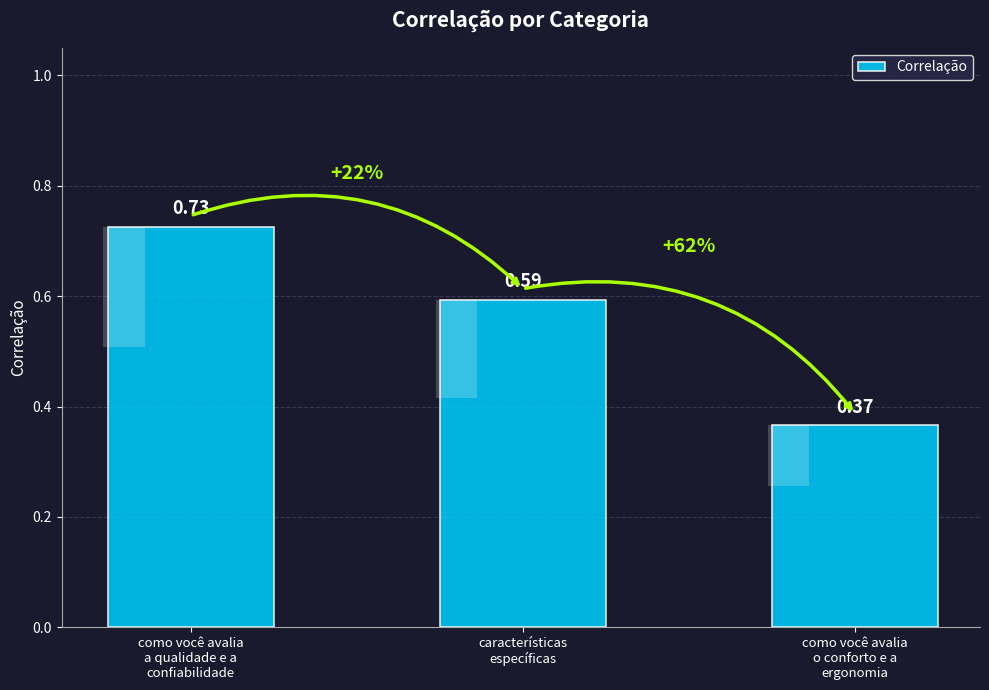

What is the value of the 3rd bar from the left?

0.4